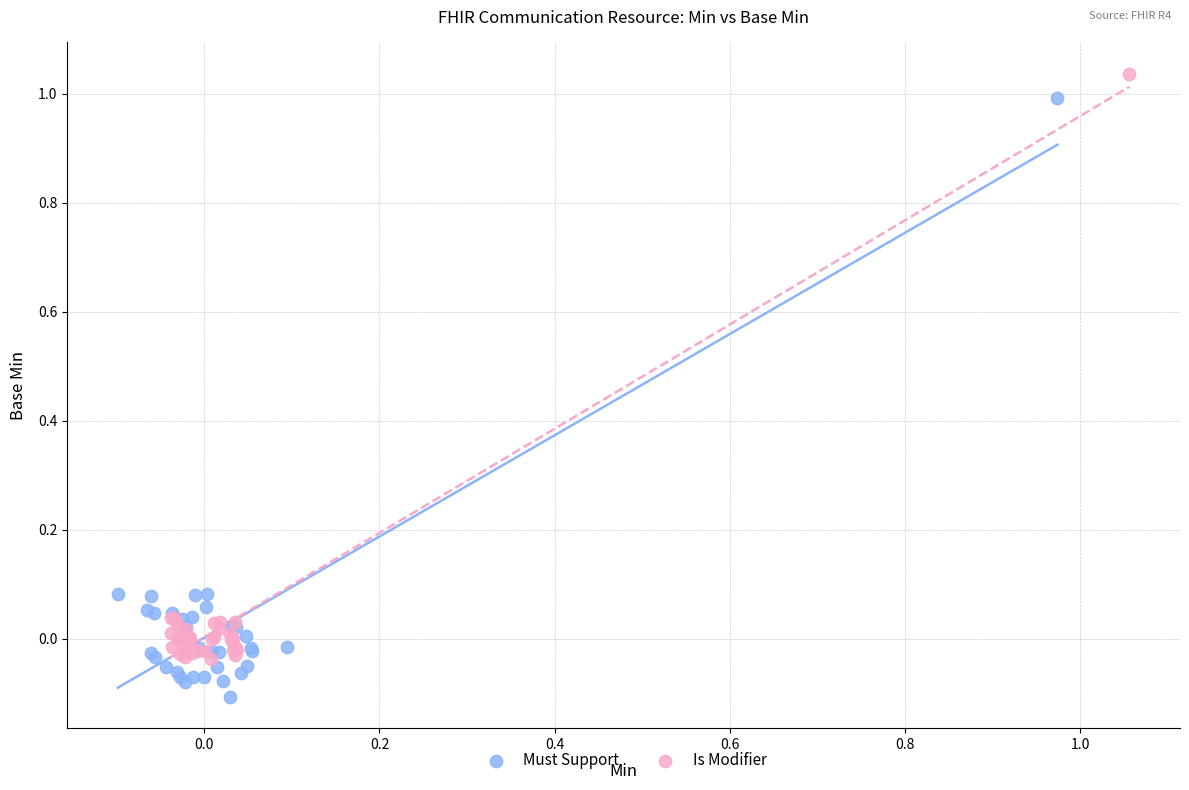

Which series contains the lowest Y value?

Must Support